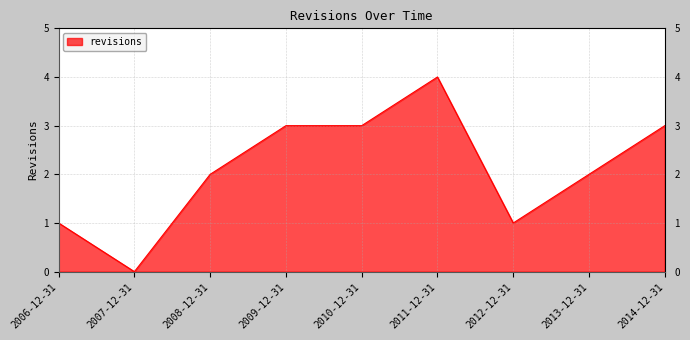

Is it true that the value at 2013-12-31 is 2?

True